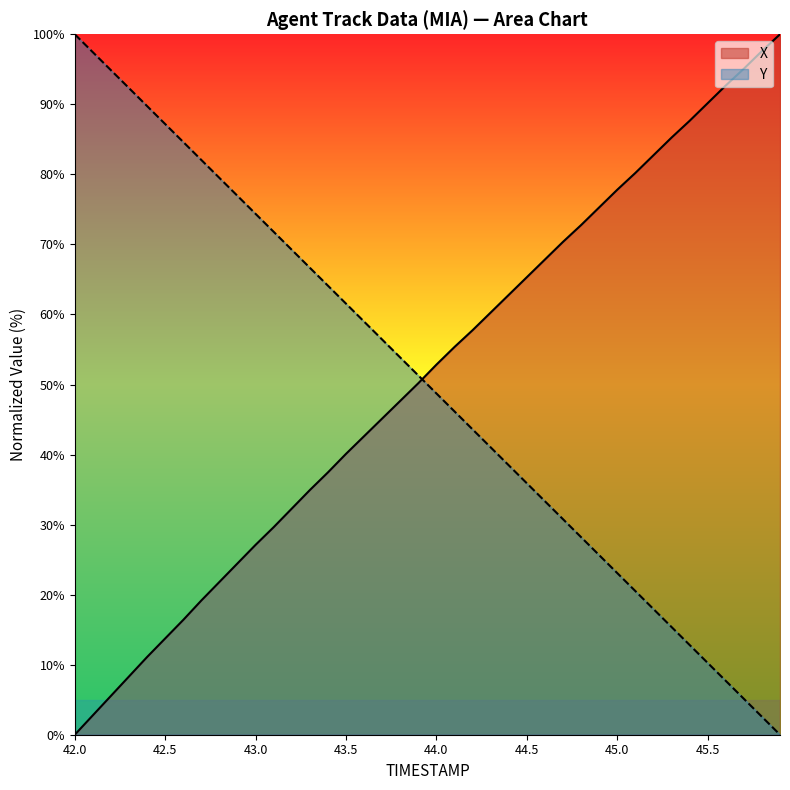

Rank the series by their maximum value, from lowest to highest.

X, Y